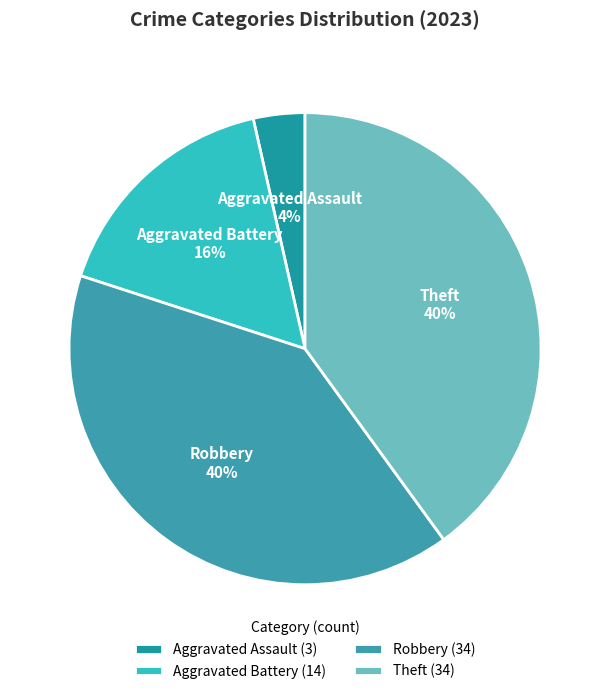

To the nearest percent, what portion does Aggravated Battery represent?

16%